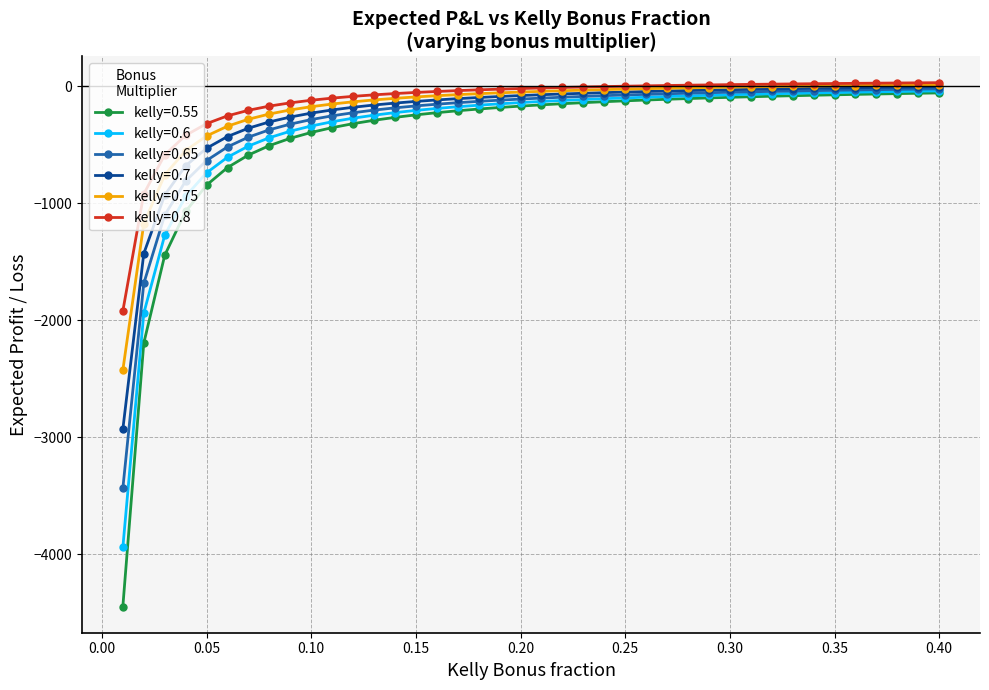

Count the number of categories in the chart.

40